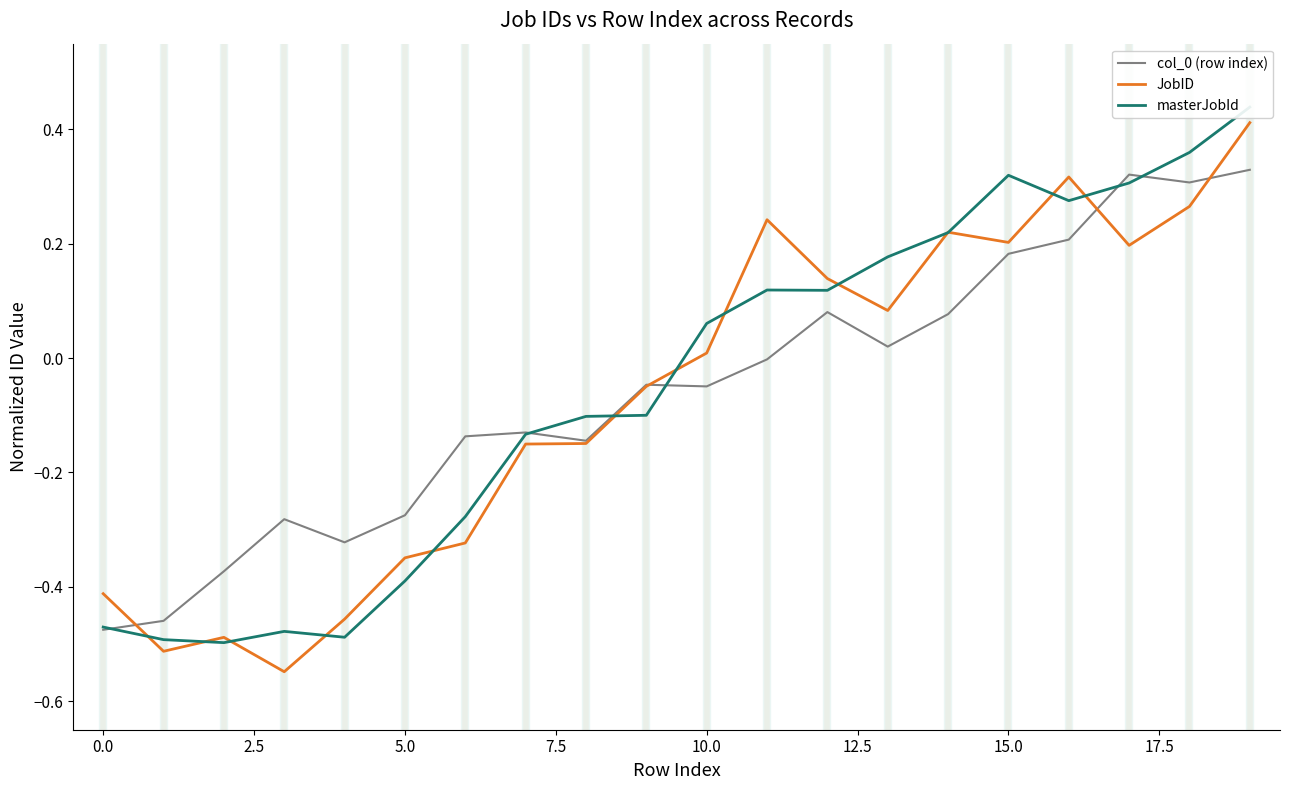

Is the value of JobID at 10.0 greater than the value of col_0 (row index) at 18?

No